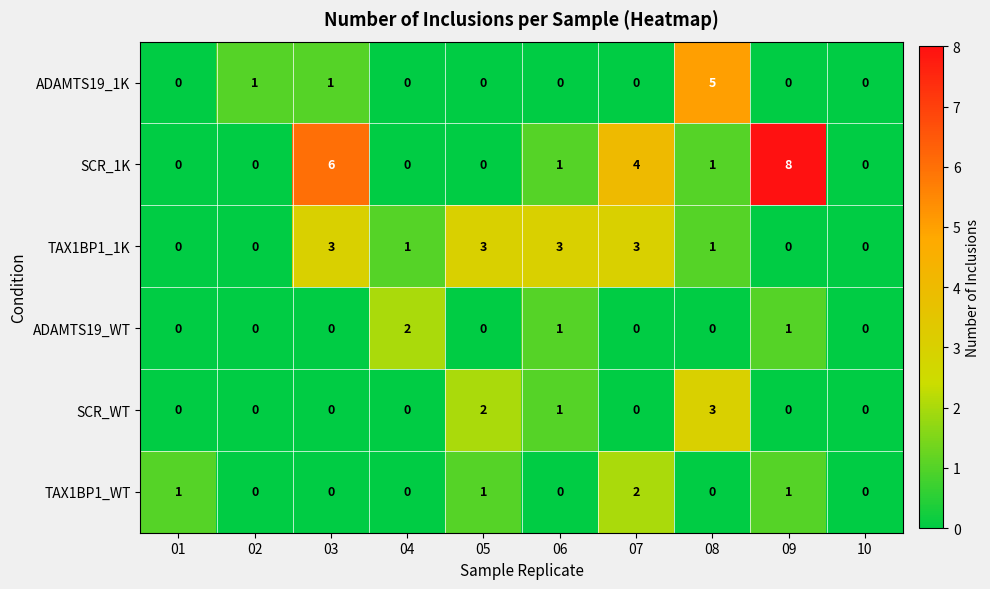

Where is SCR_1K nearest to the value 4?

07